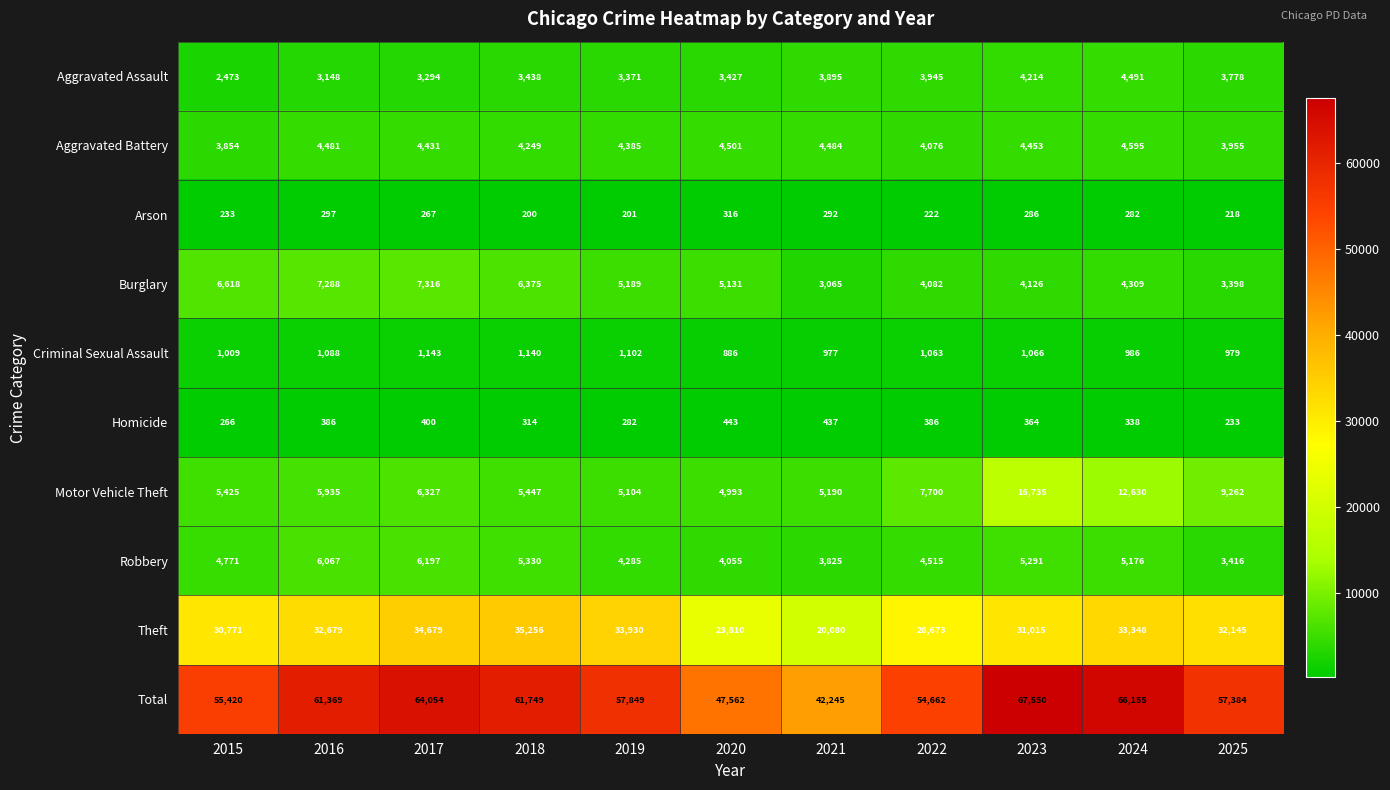

At which label is Burglary closest to 5190?

2019